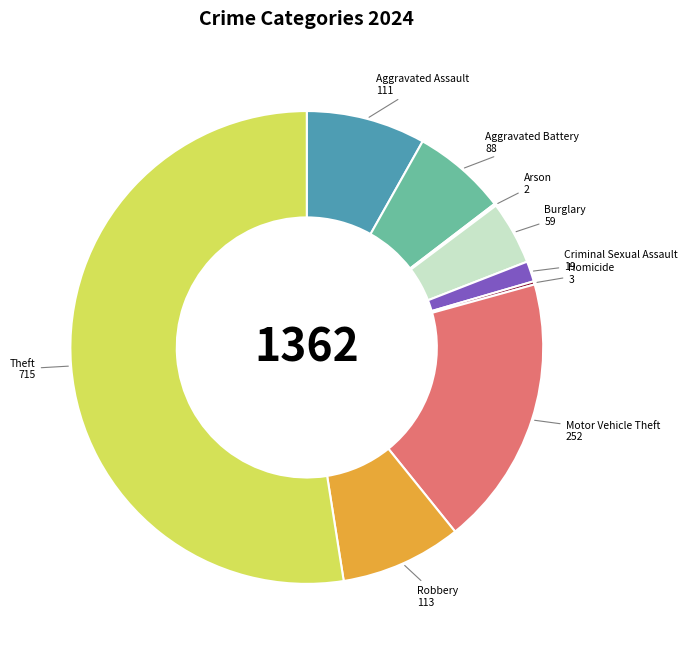

The Aggravated Battery slice represents 6% of the pie. True or false?

True